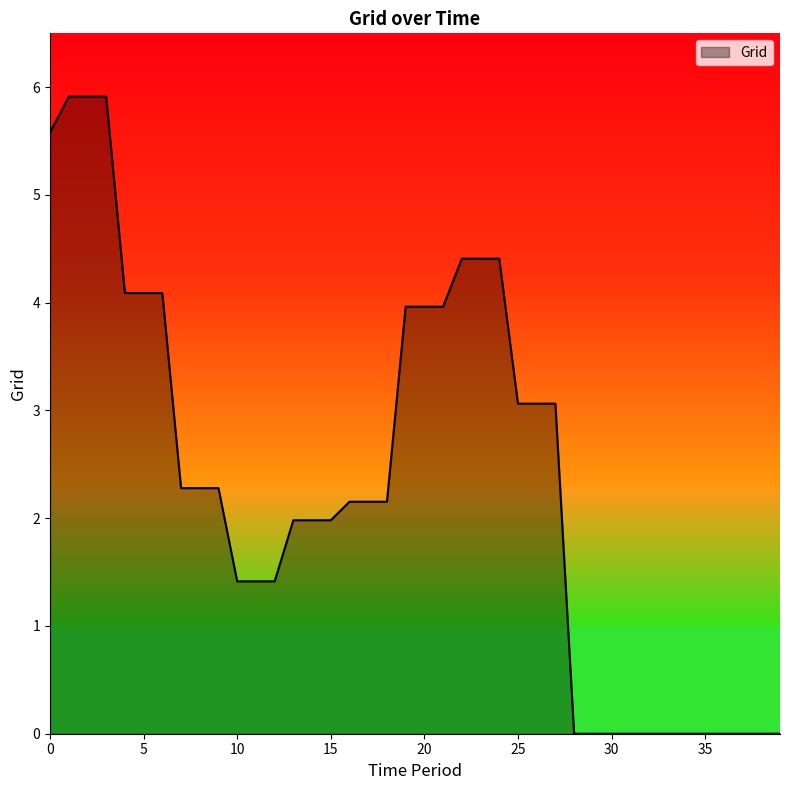

What is the difference between the maximum and minimum values?

5.9